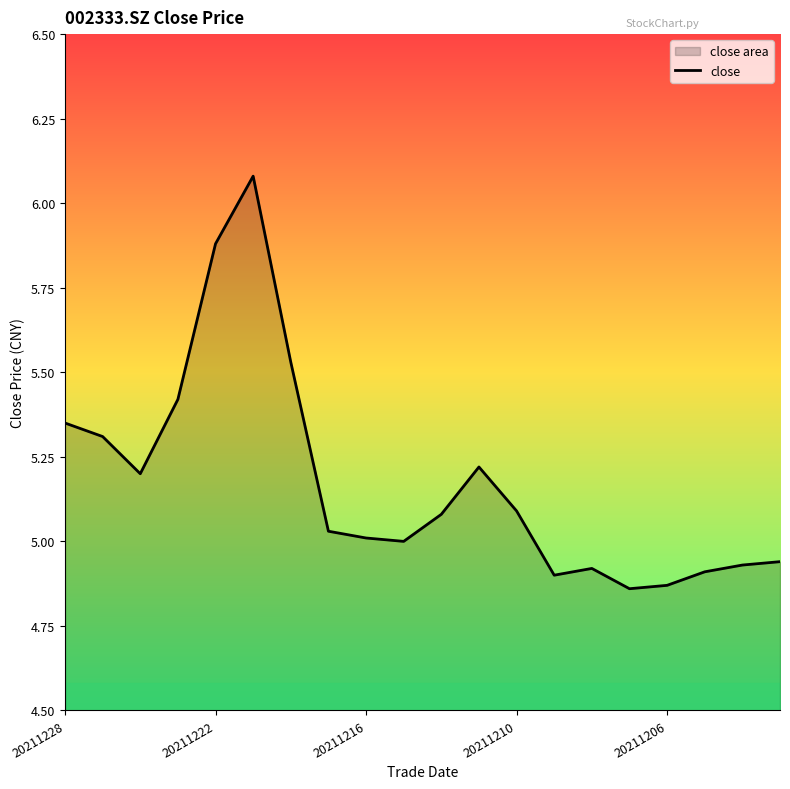

True or false: there are more than 2 points higher than both neighbors.

True